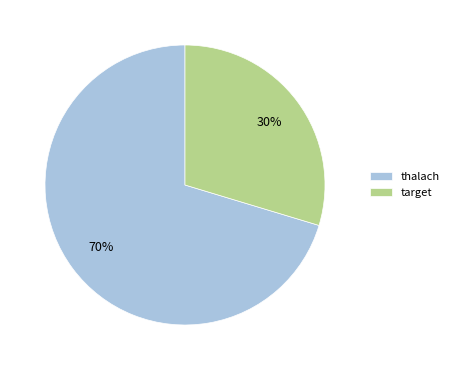

Do thalach and target together represent more than half of the pie?

Yes